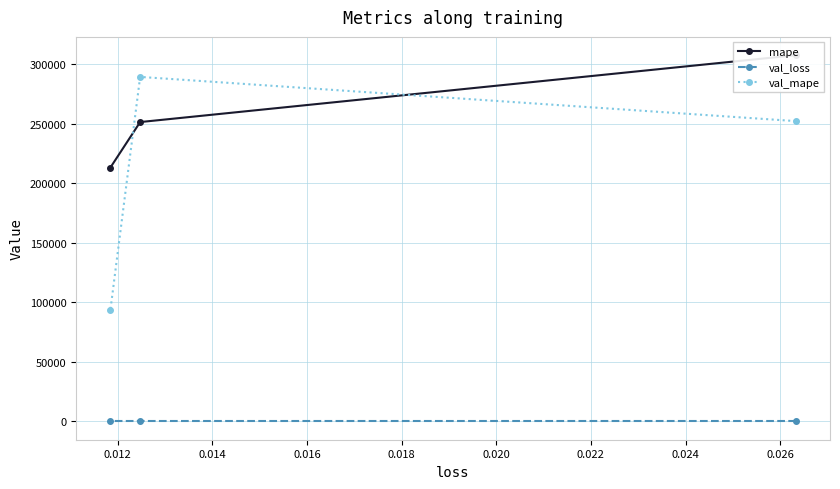

What is the value of the val_mape point at the 2nd from the left?

289406.2